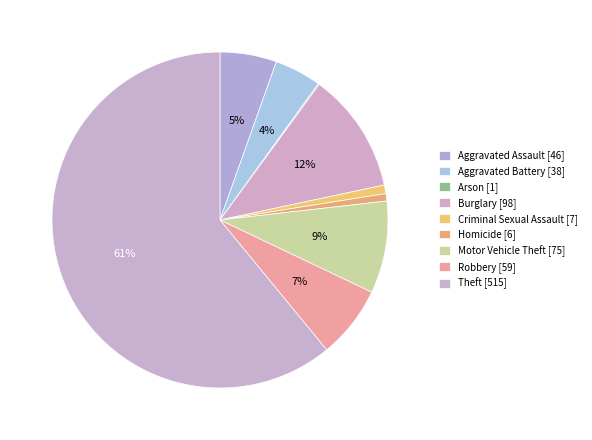

To the nearest percent, what percentage of the pie is Robbery?

7%